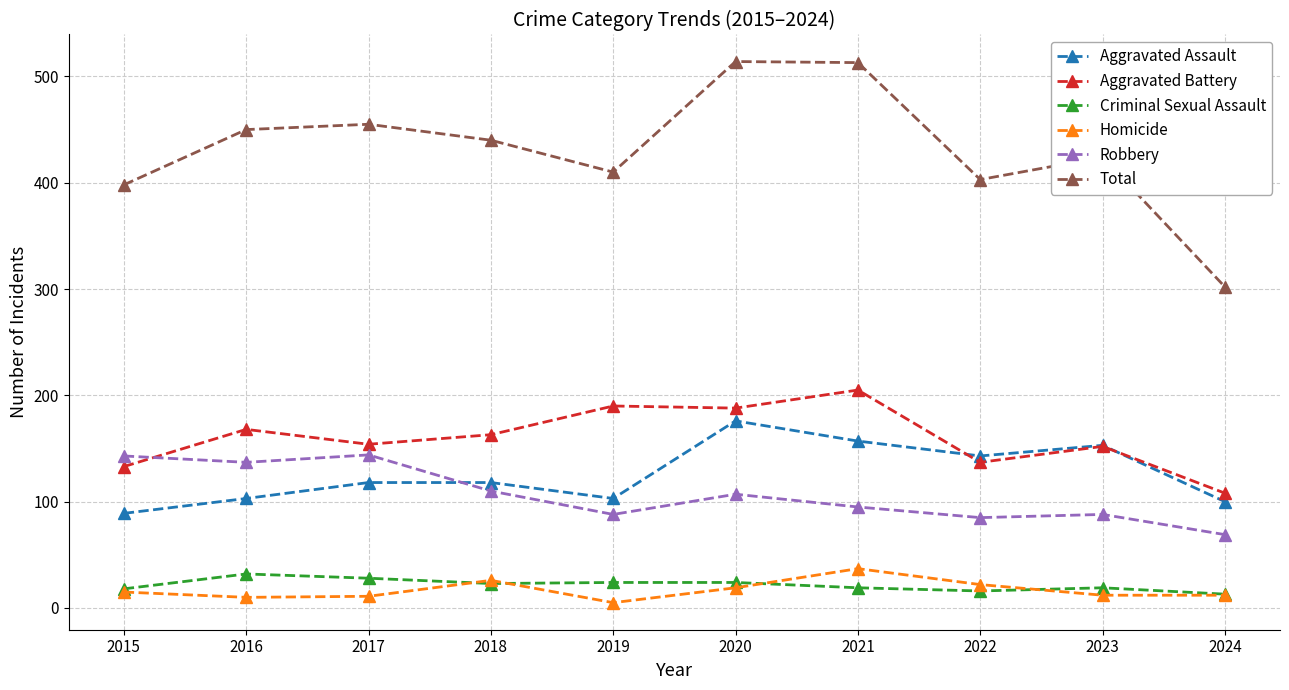

True or false: Total has more than 1 interior local peaks.

True